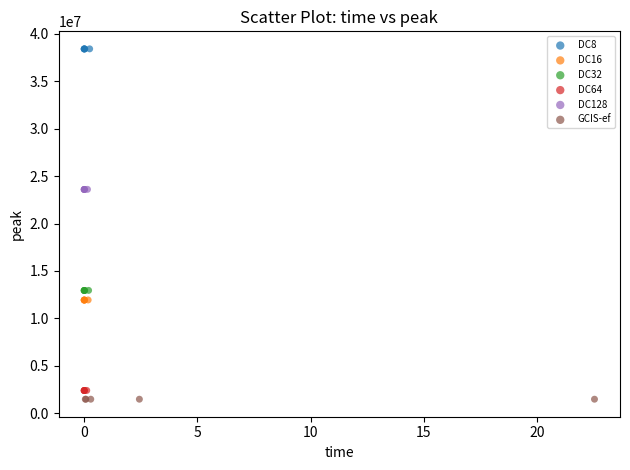

Which series contains the highest Y value?

DC8